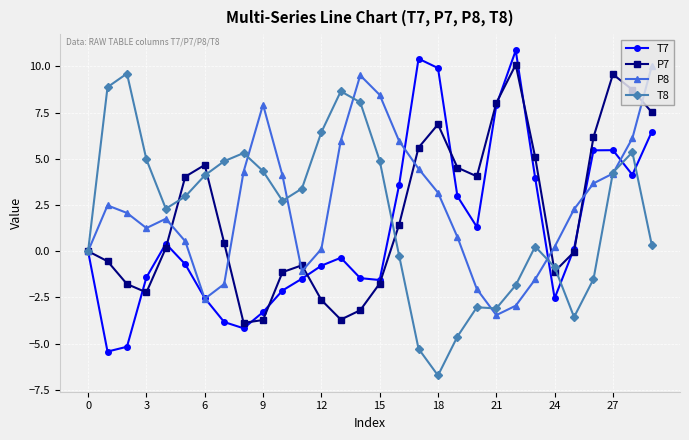

How many data points in T8 are less than 2?

13